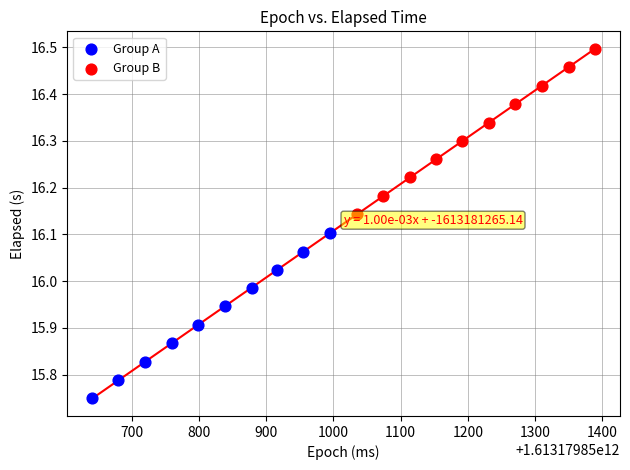

Which series reaches the maximum Y coordinate?

Group B